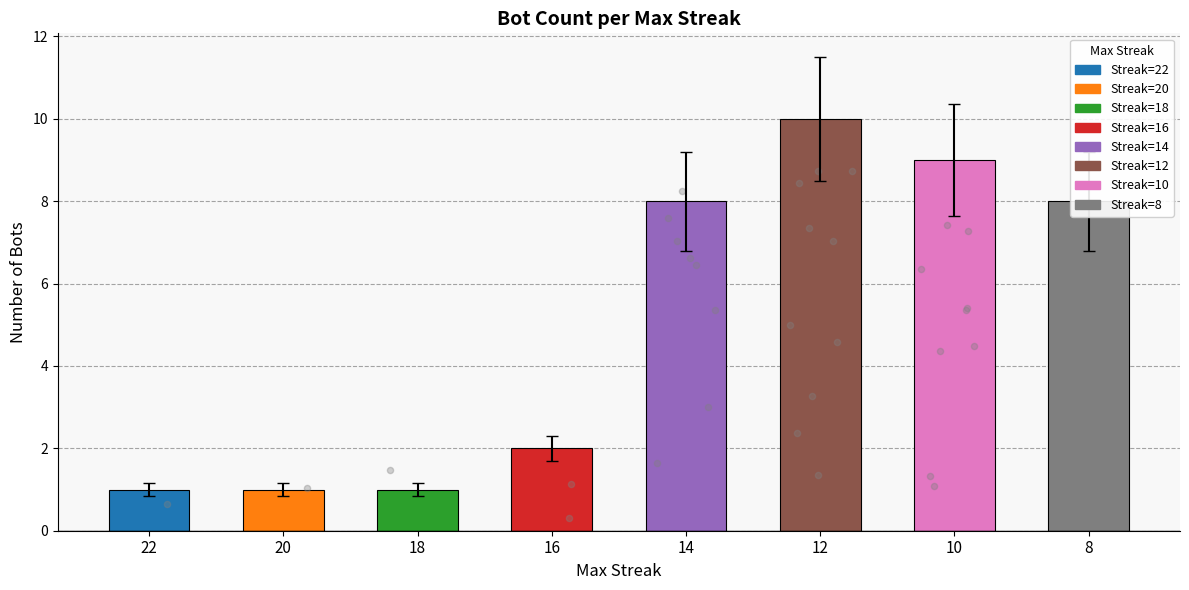

What is the ratio of the value at 20 to the value at 16?

0.5